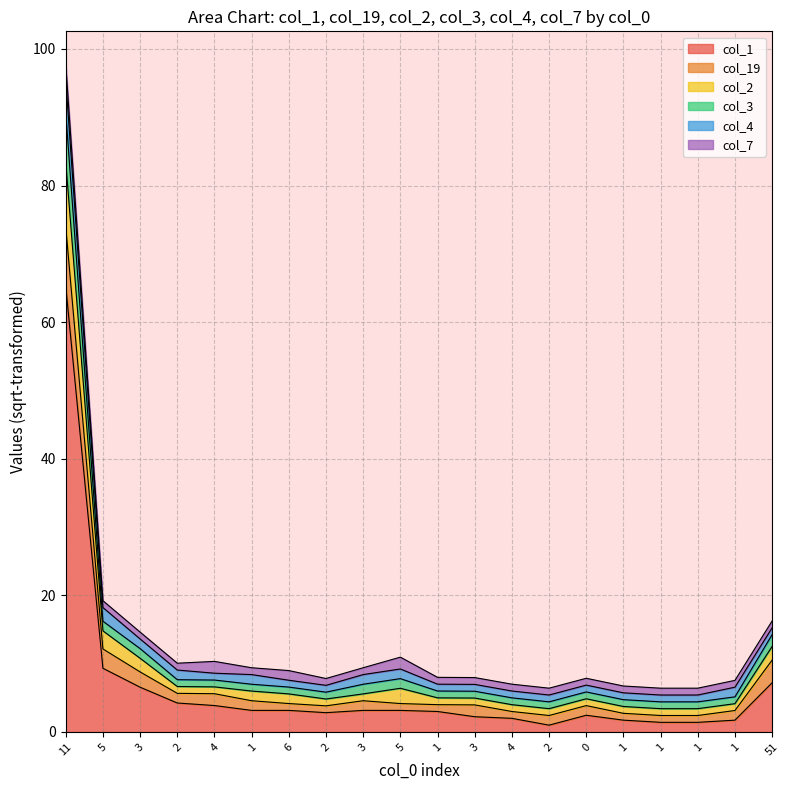

What is the label of the 12th point from the right?

3